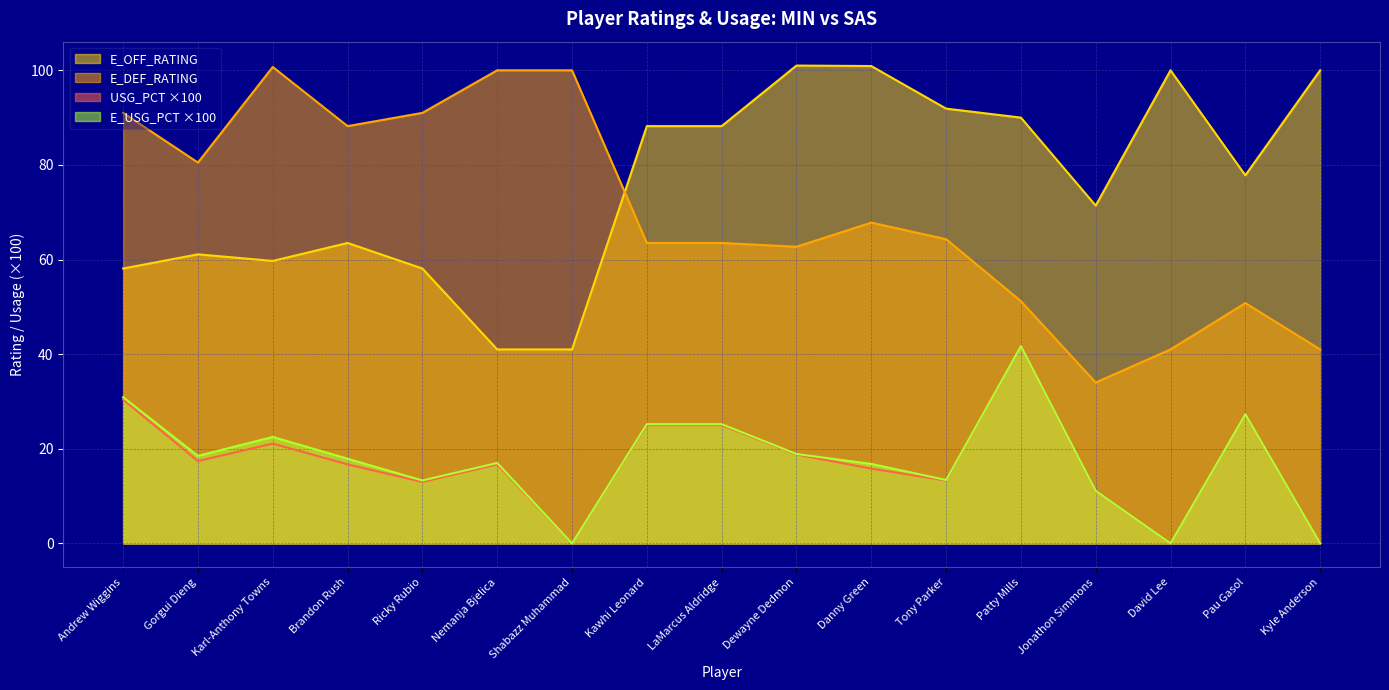

Which series has the largest range (max minus min)?

E_DEF_RATING